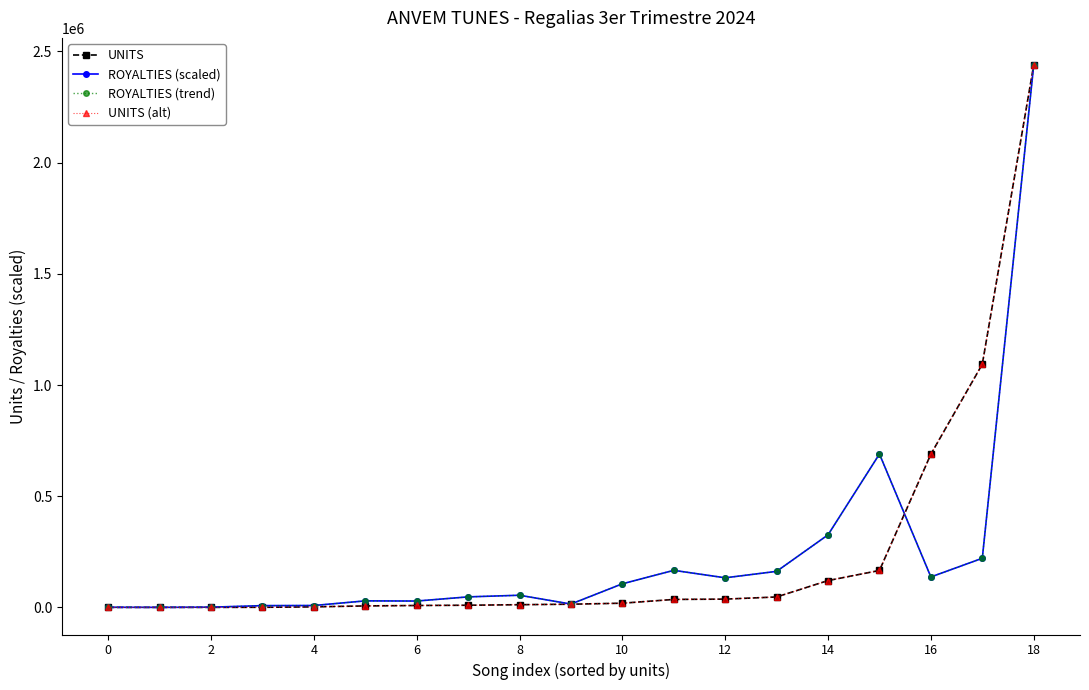

Is this an area chart (filled region under the line)?

No